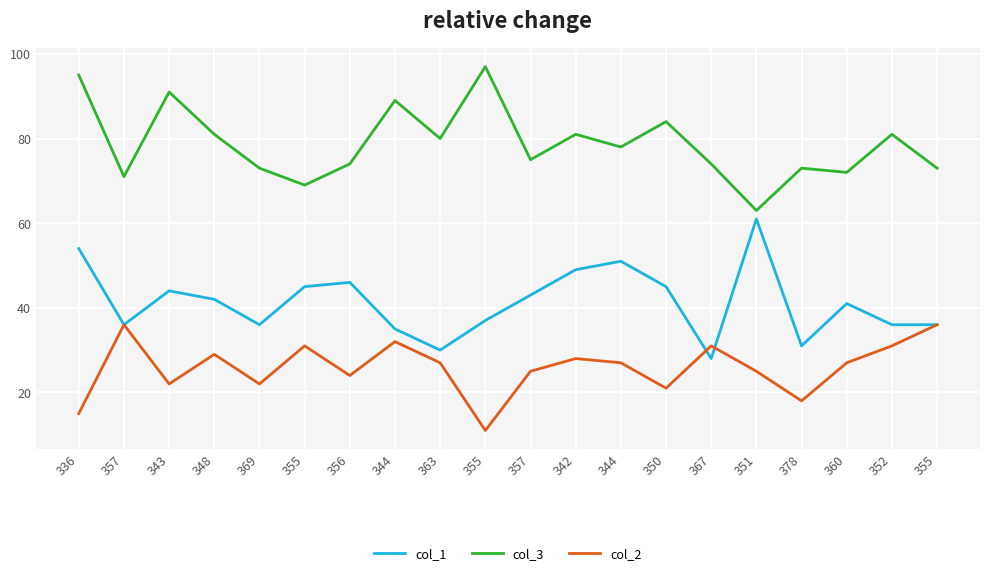

Is the value of col_1 at 342 greater than the value of col_2 at 355?

Yes